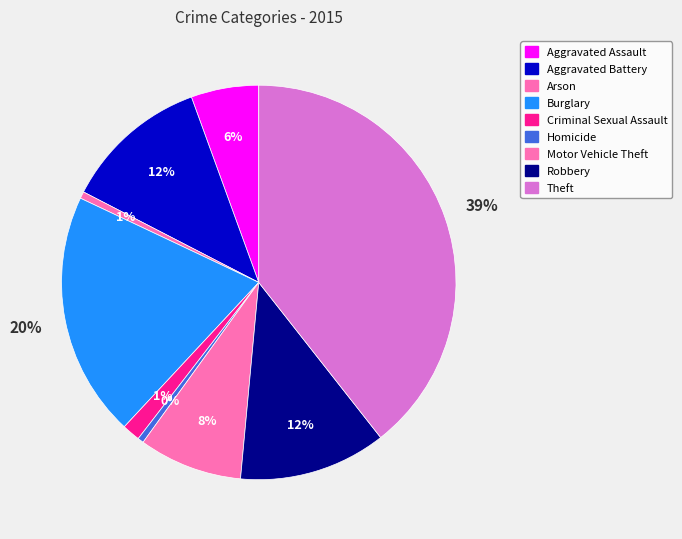

To the nearest percent, what is the combined percentage of Theft and Motor Vehicle Theft?

48%